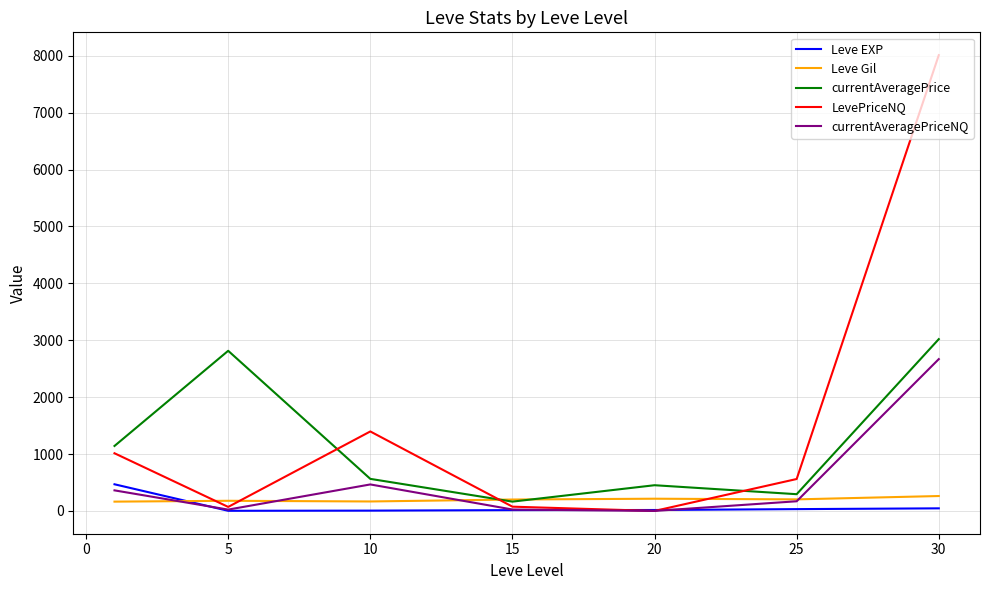

What is the difference between the maximum and minimum values in the Leve EXP series?

466.2